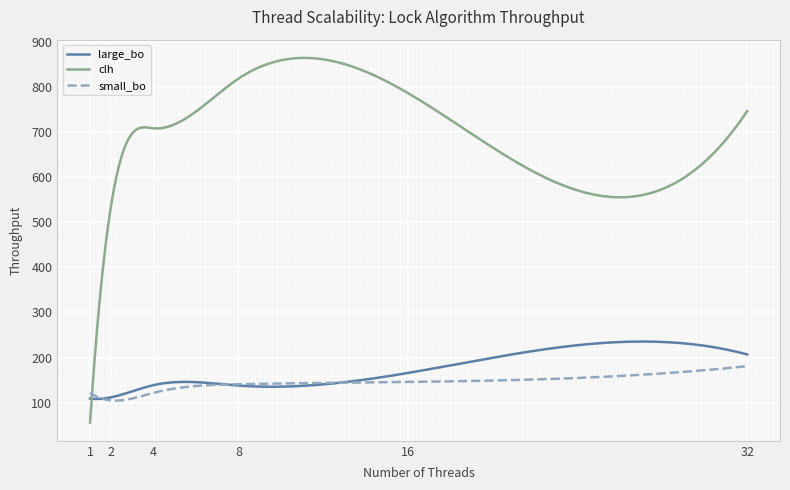

What is the maximum value for large_bo?

235.6